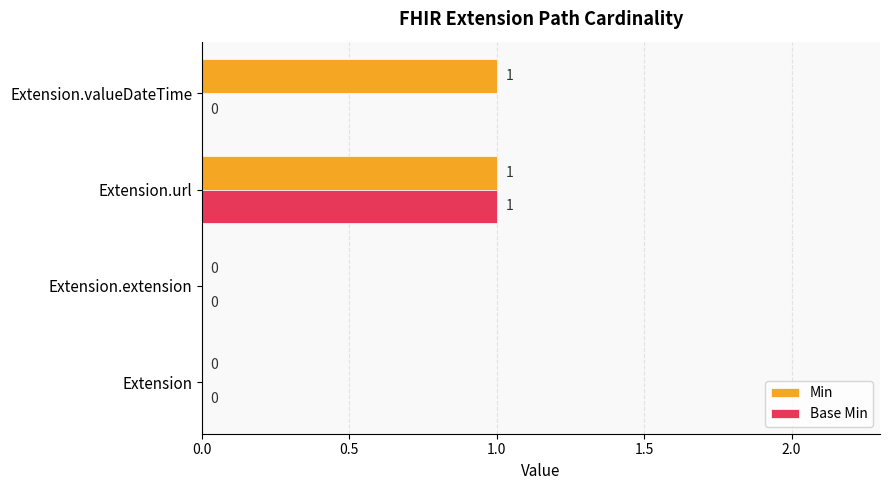

The value of Base Min at Extension.url is 2. True or false?

False